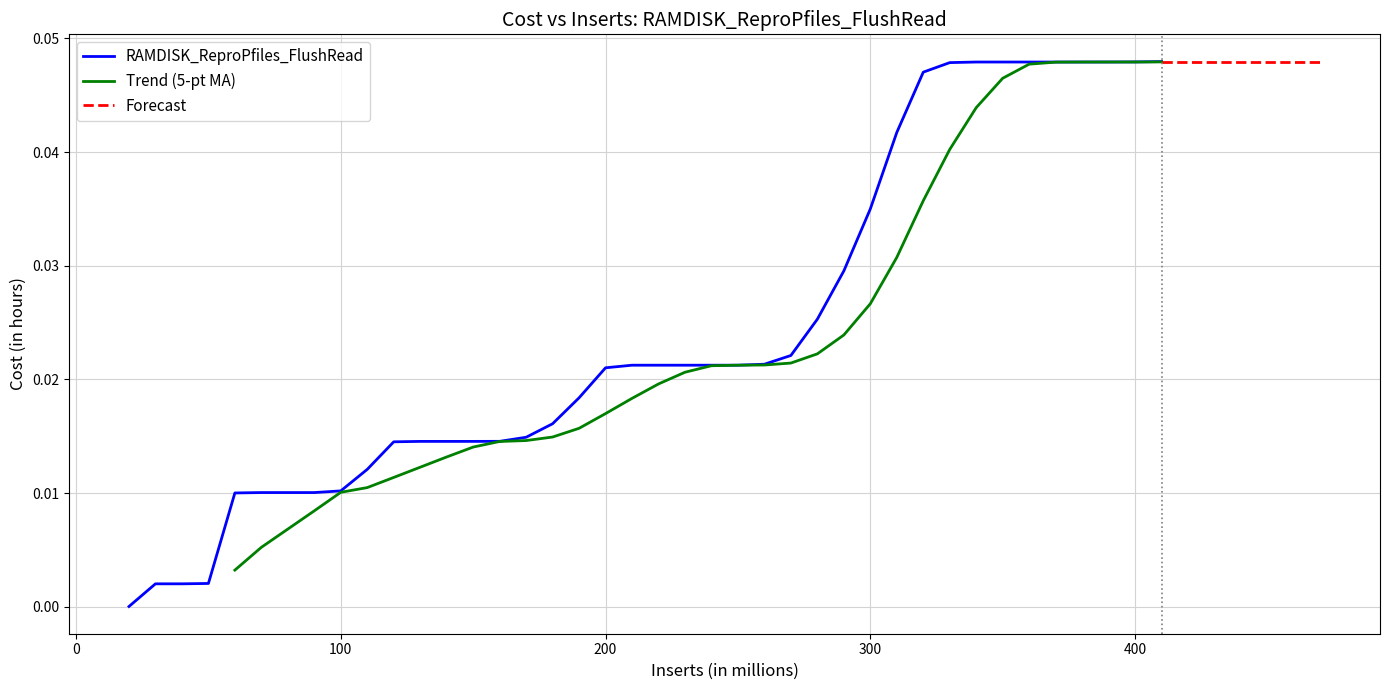

List the labels in order of value, smallest first.

20, 30, 40, 50, 60, 70, 80, 90, 100, 110, 120, 130, 140, 150, 160, 170, 180, 190, 200, 210, 220, 230, 240, 250, 260, 270, 280, 290, 300, 310, 320, 330, 340, 350, 360, 370, 380, 390, 400, 410